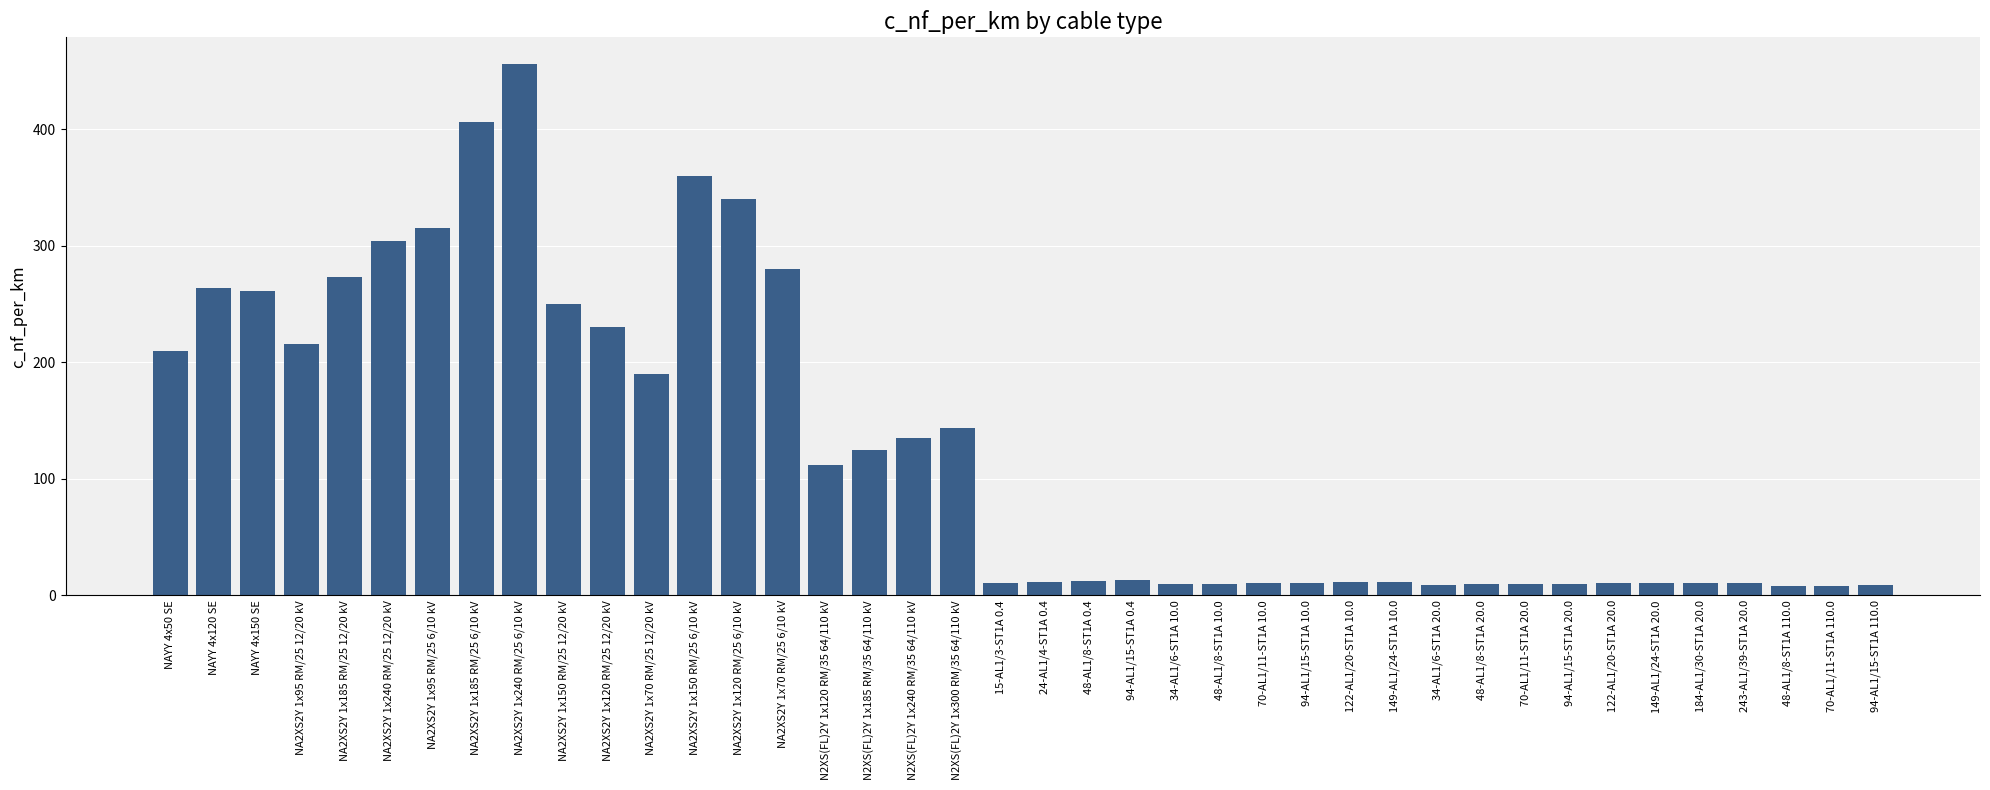

What is the label of the 7th bar from the left?

NA2XS2Y 1x95 RM/25 6/10 kV